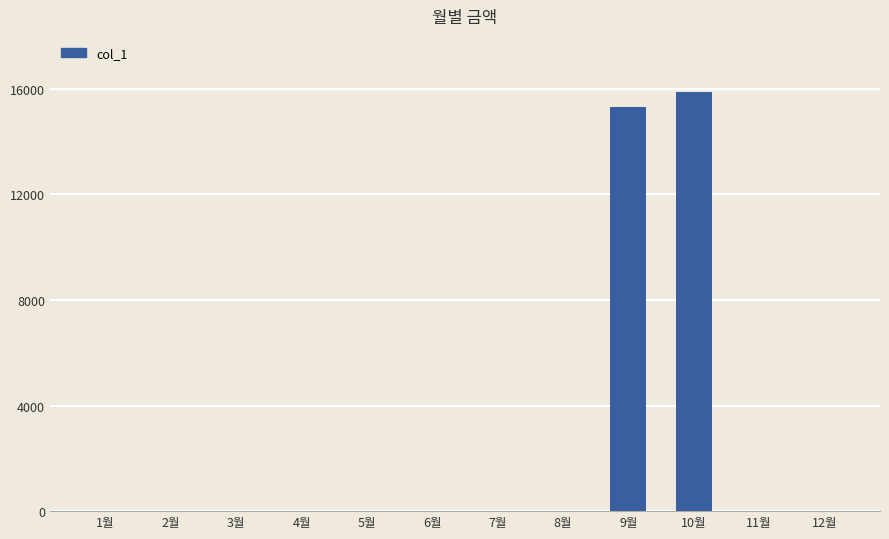

Which label corresponds to the largest value in the chart?

10월